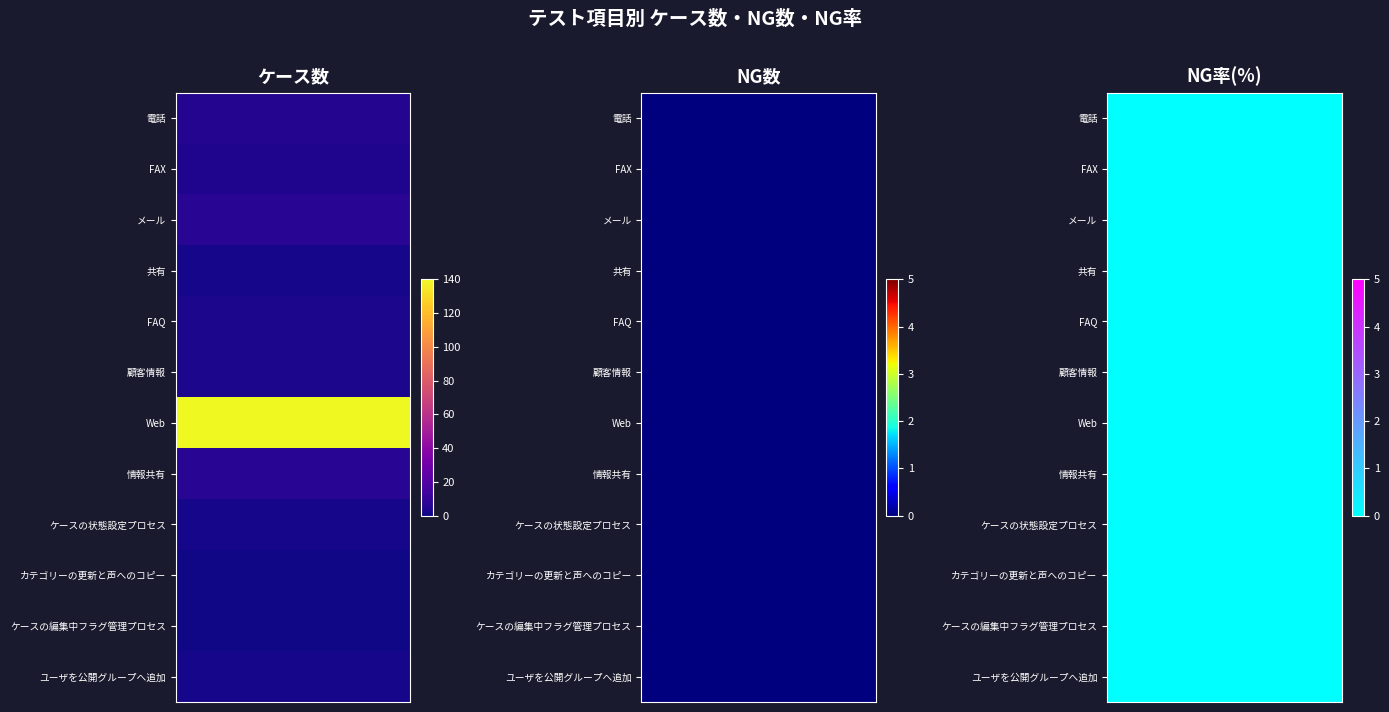

How many FAQ values are between 0 and 3?

3